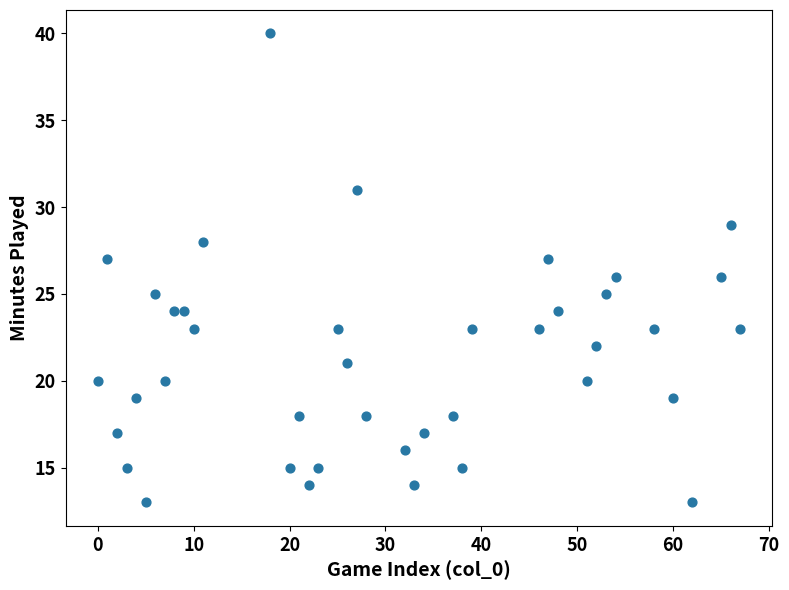

What is the range of Y values (max minus min)?

27